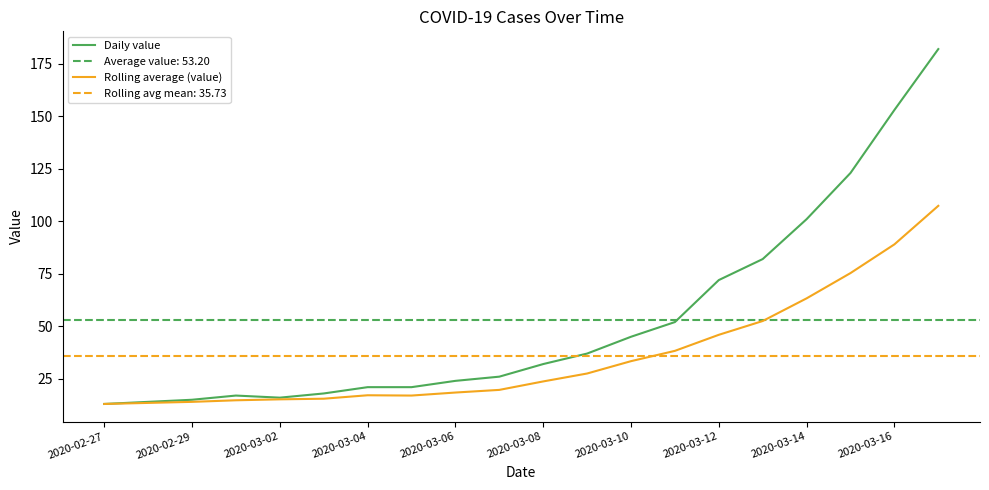

At how many categories does at least one series exceed 100?

4